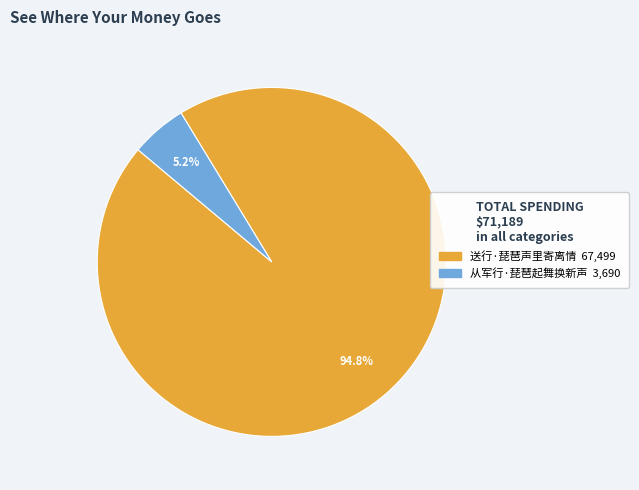

What is the smallest slice in the pie chart?

从军行·琵琶起舞换新声